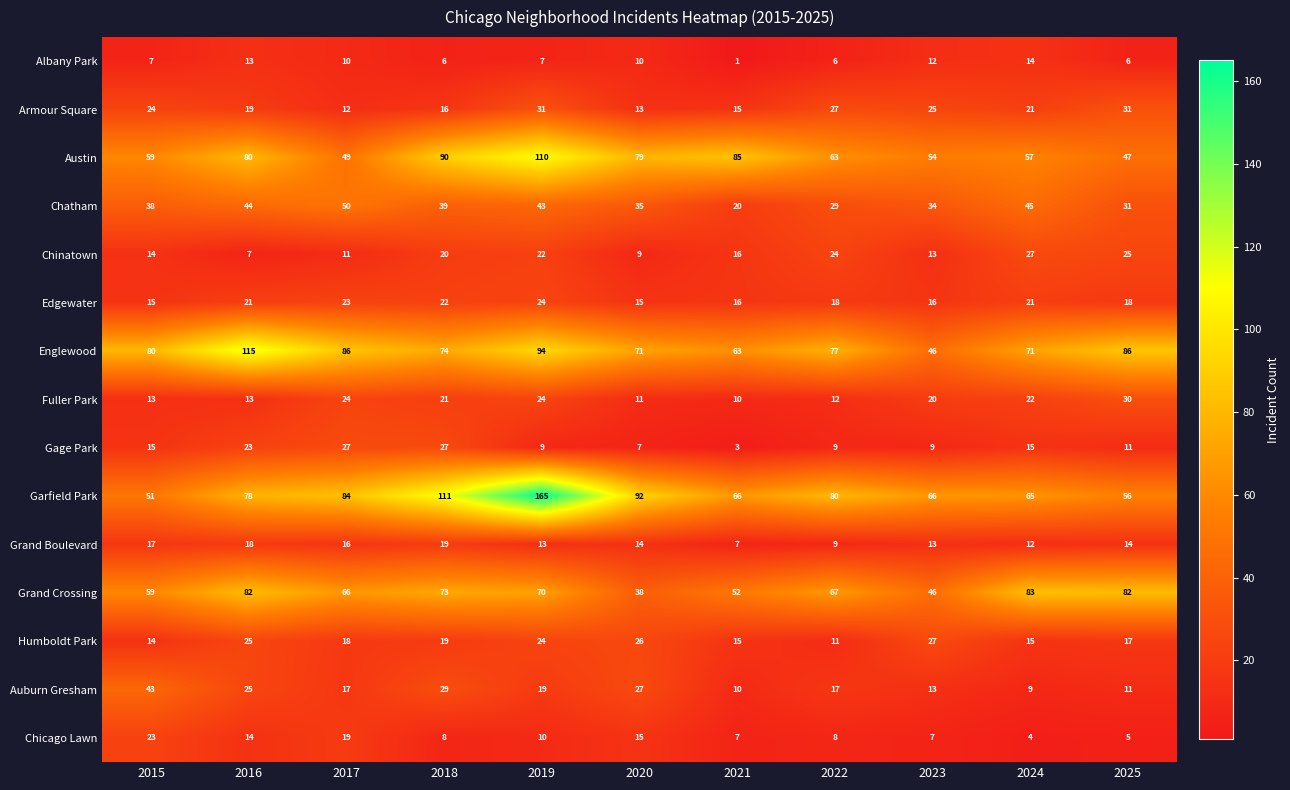

Count the number of data series in this chart.

15